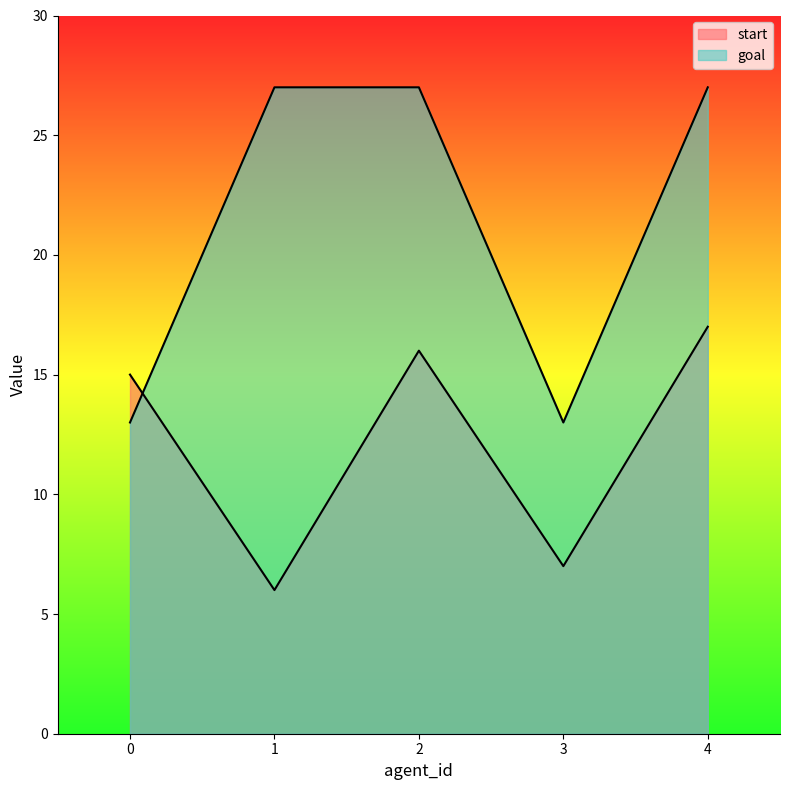

Rank the series at 0 from highest to lowest value.

start, goal